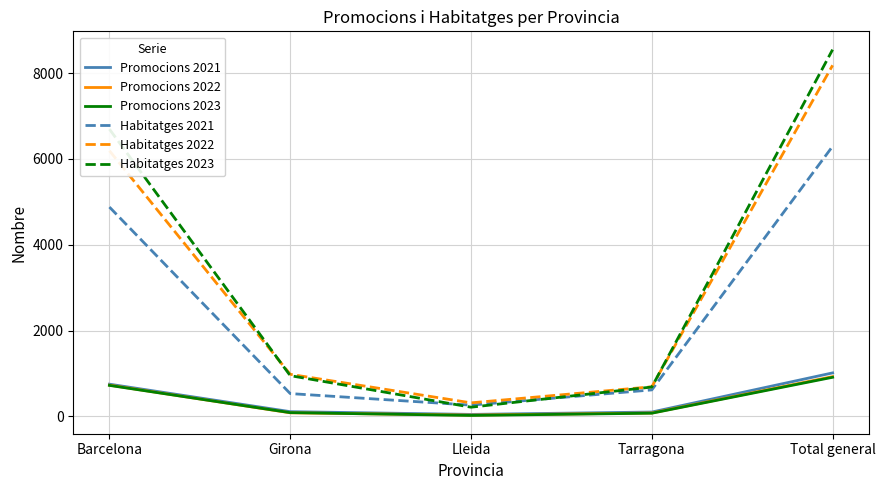

Which series has the widest spread of values?

Habitatges 2023